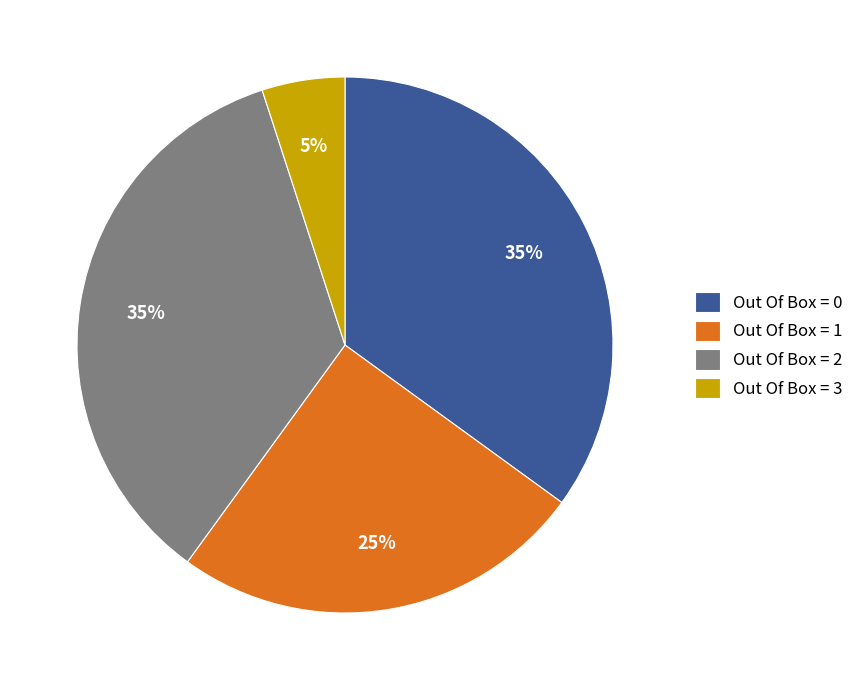

Count the number of slices in the pie.

4